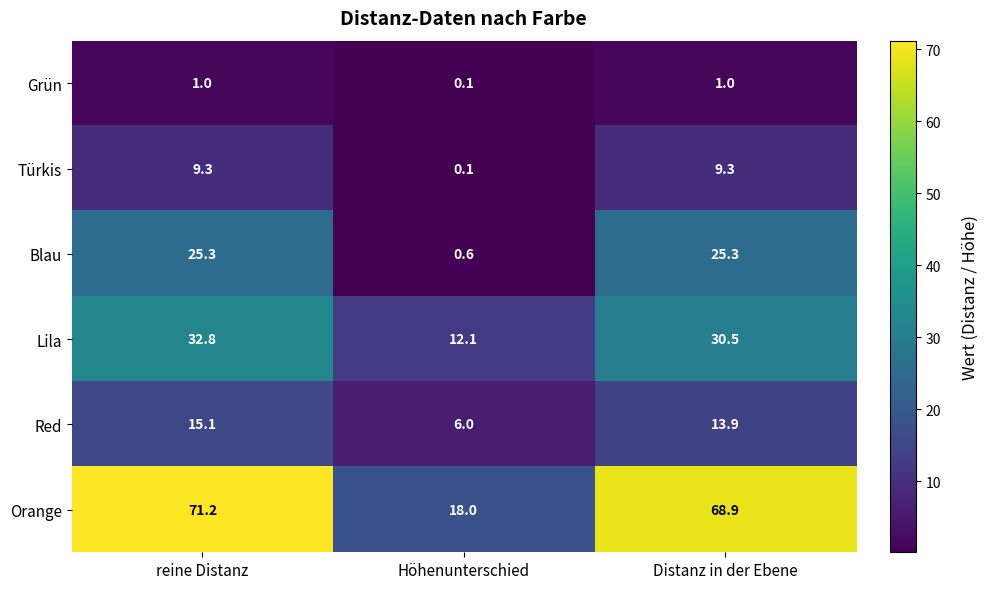

Which series has the widest spread of values?

Orange